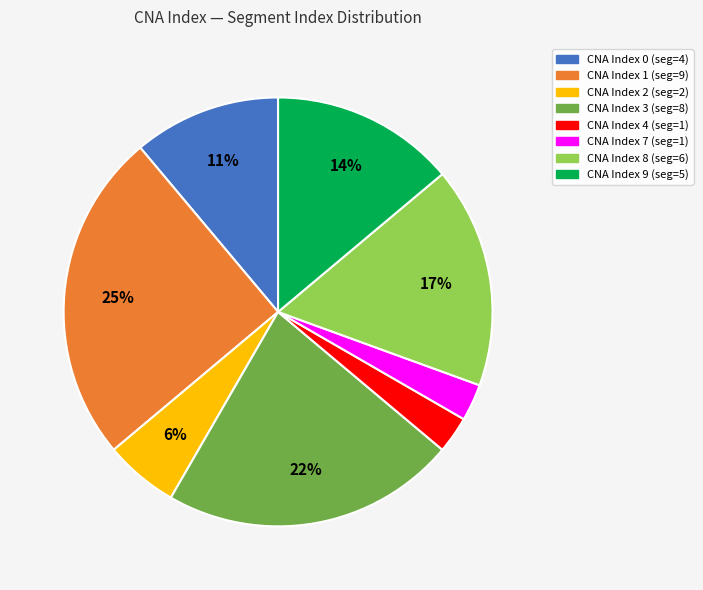

Is there any slice that represents more than half of the pie?

No